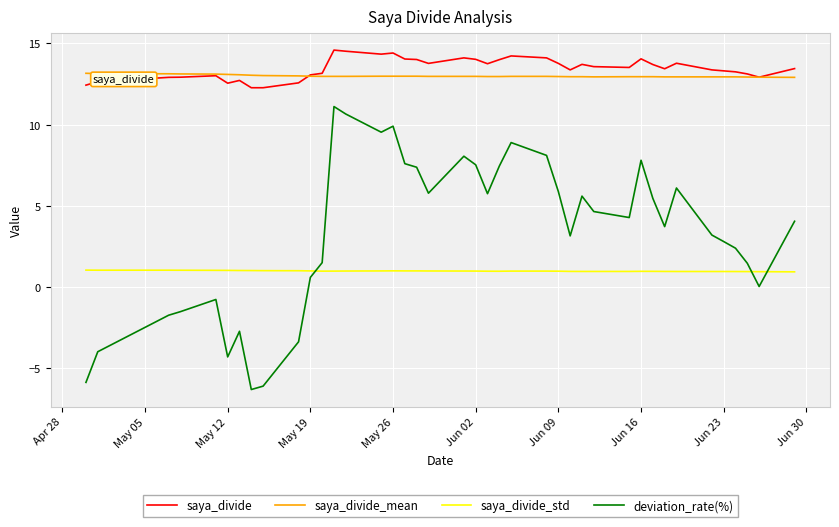

Rank the series by their maximum value, from lowest to highest.

saya_divide_std, deviation_rate(%), saya_divide_mean, saya_divide